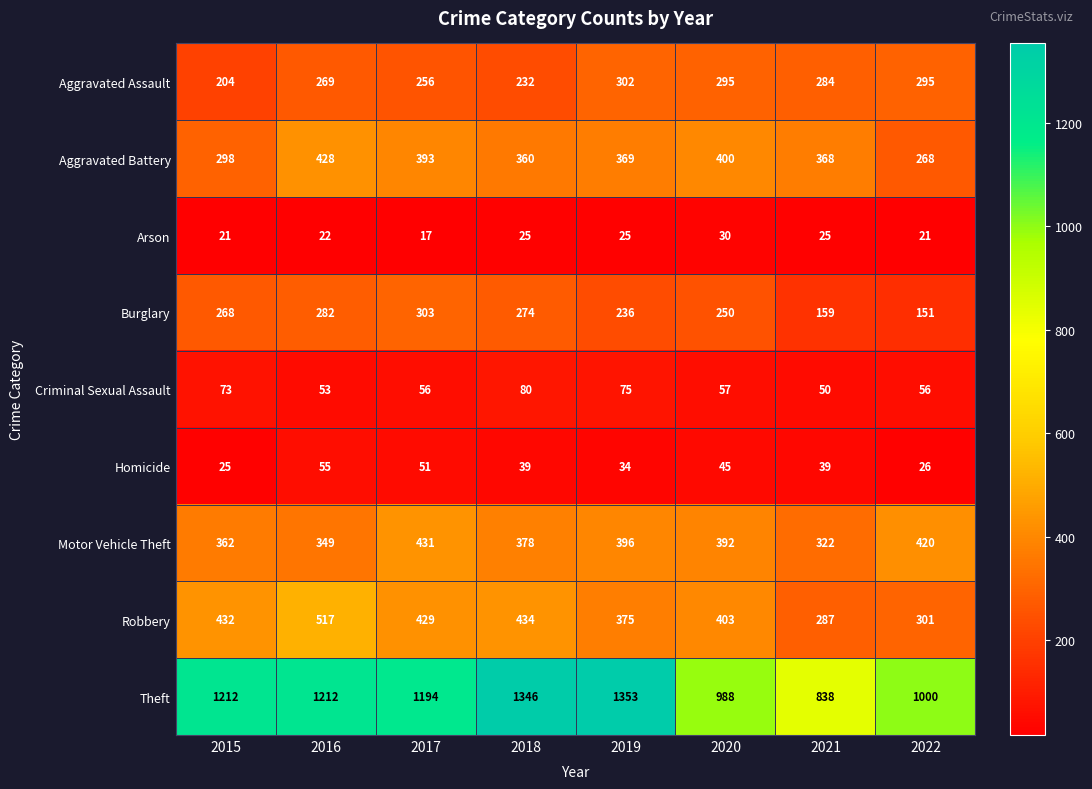

True or false: Aggravated Battery has a value of 529 at 2015.

False